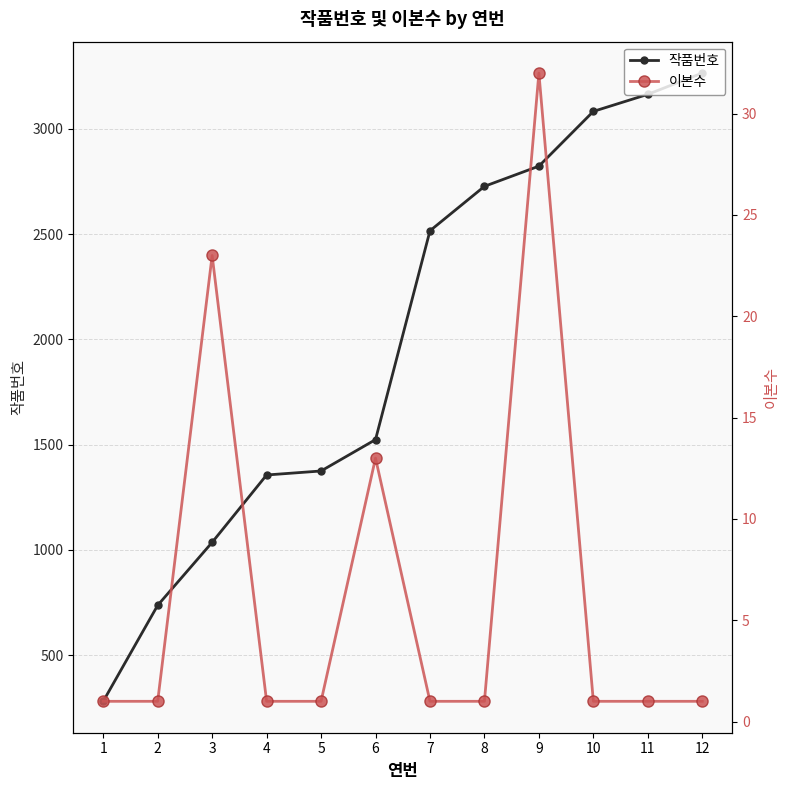

Is it true that 이본수 equals 0 at 1?

False